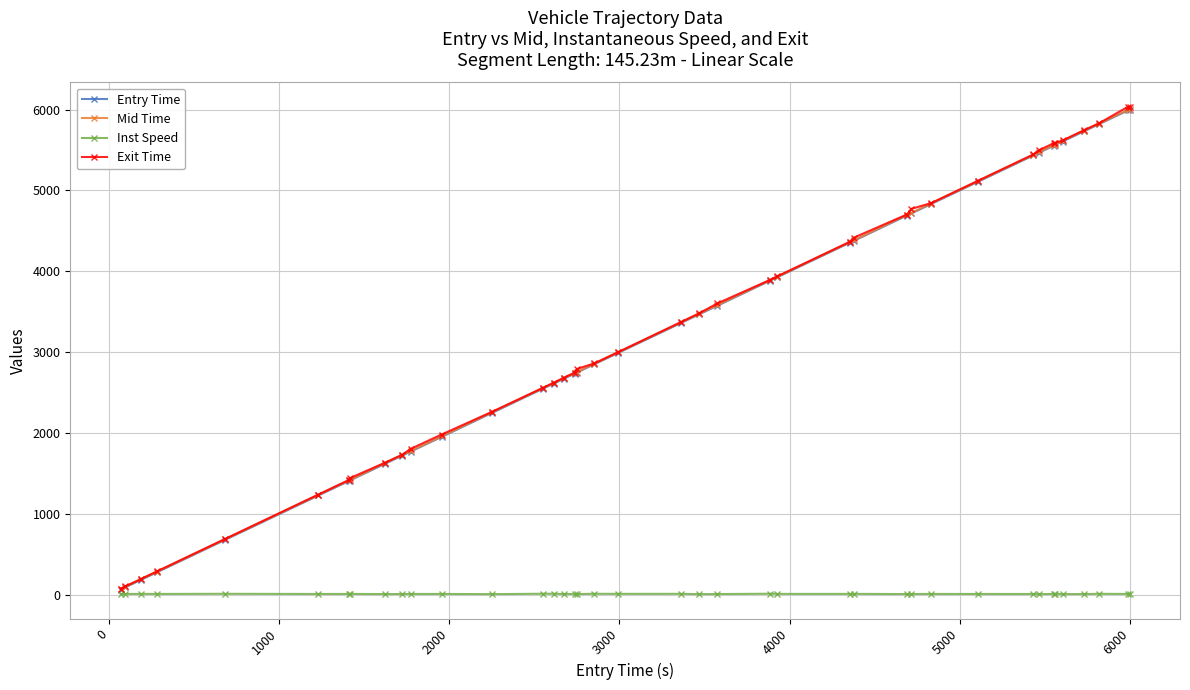

True or false: Mid Time and Exit Time intersect in this chart.

False